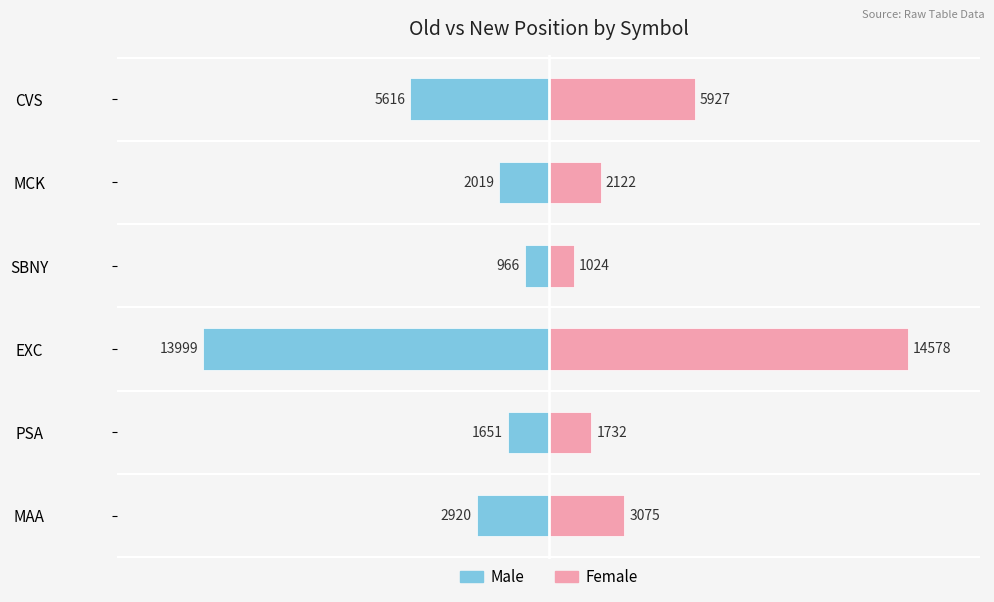

What is the average value of the Female series?

4743